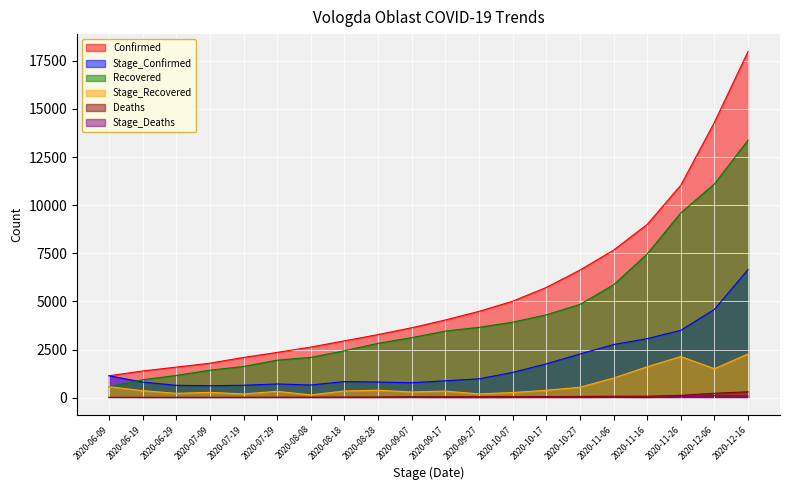

Reading right to left, what are all the values shown in this chart?

Confirmed: 17990	14308	11037	8999	7663	6627	5726	5009	4483	4037	3632	3278	2952	2628	2351	2088	1790	1586	1386	1137
Stage_Confirmed: 6658	4587	3498	3065	2759	2267	1755	1309	978	875	775	811	835	656	711	644	619	640	808	1137
Deaths: 304	226	119	74	73	61	57	50	46	45	43	34	30	26	24	19	17	17	16	11
Stage_Deaths: 78	107	45	1	12	4	7	4	1	2	9	4	4	2	5	2	0	1	5	11
Recovered: 13379	11106	9602	7465	5861	4843	4303	3921	3654	3460	3119	2823	2437	2091	1948	1621	1427	1154	930	567
Stage_Recovered: 2273	1504	2137	1604	1018	540	382	267	194	341	296	386	346	143	327	194	273	224	363	567